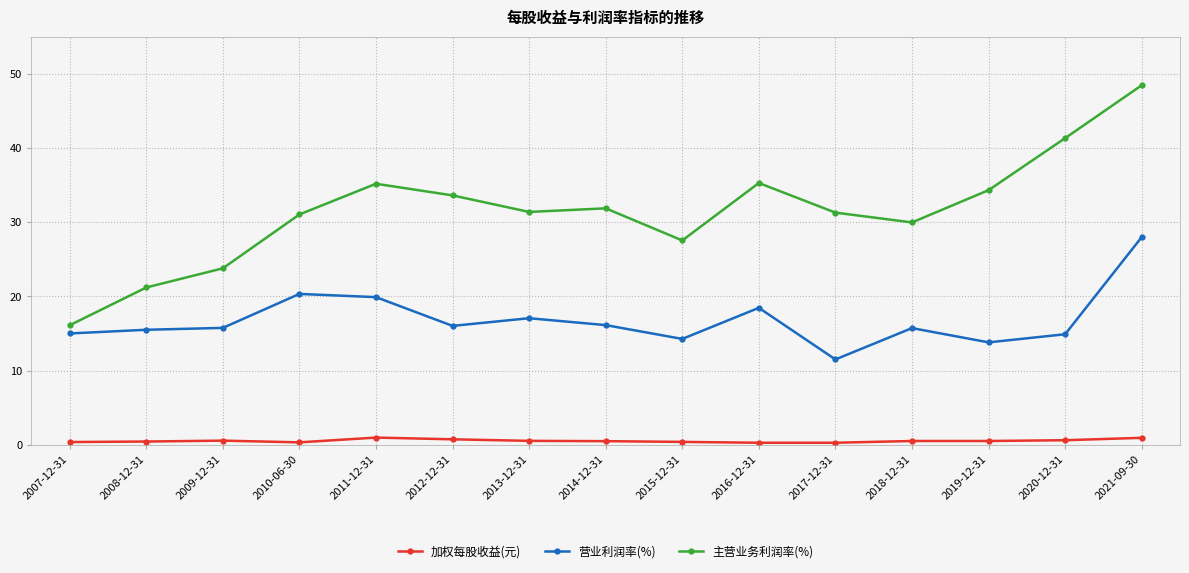

True or false: 营业利润率(%) has more than 2 points higher than both neighbors.

True